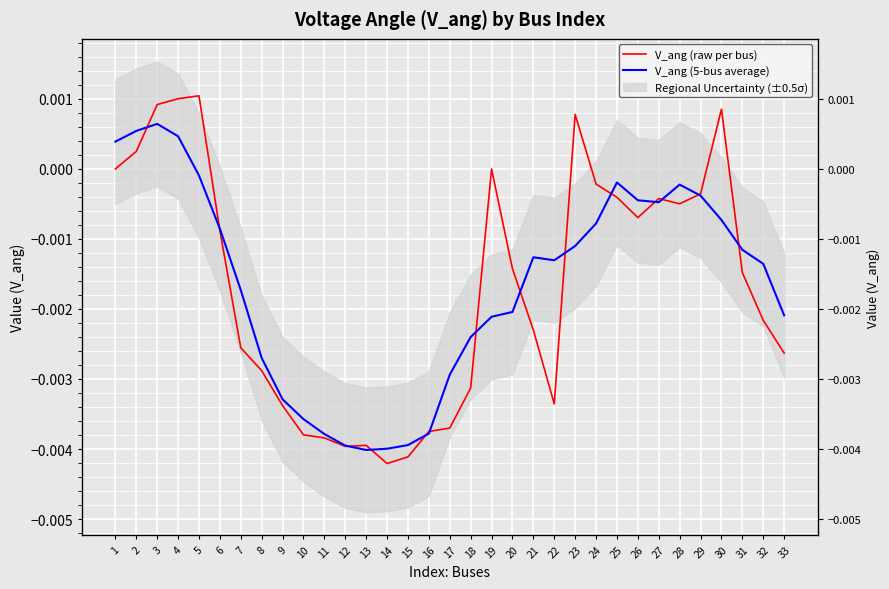

Rank the series at 9 from lowest to highest value.

V_ang (raw per bus), V_ang (5-bus average)